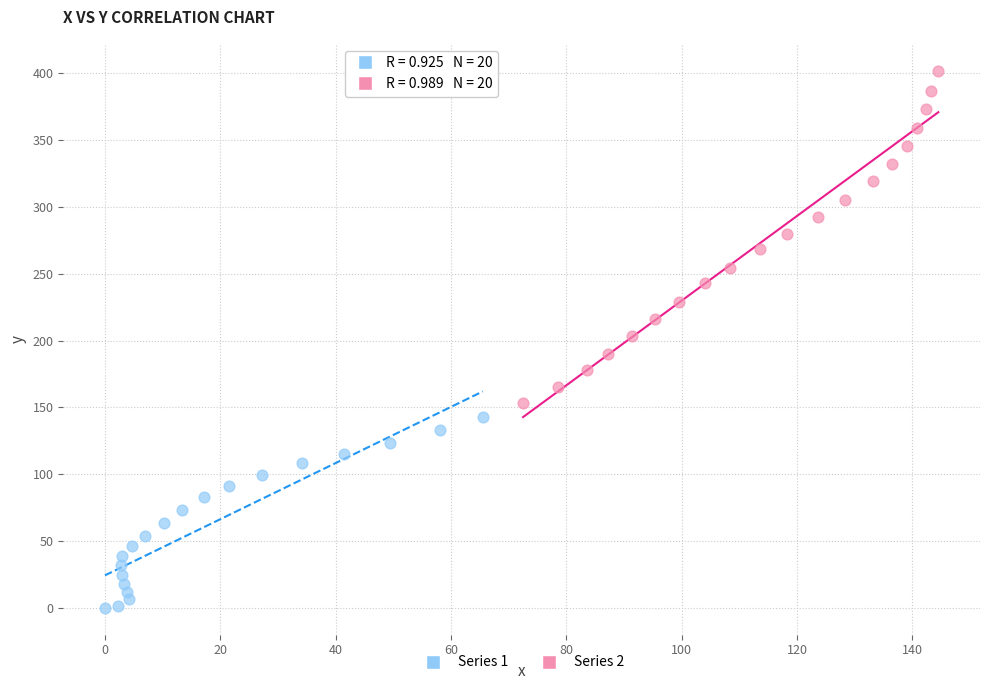

Which series has the widest spread of Y values?

Series 2